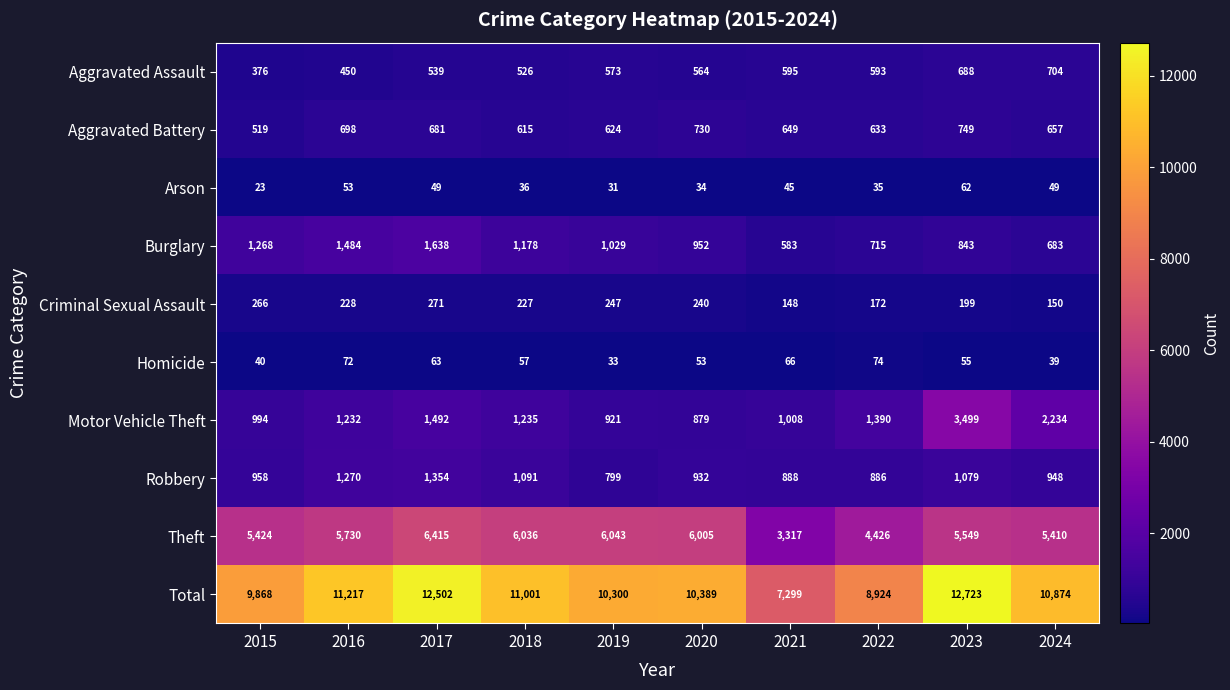

What is the difference between the maximum and minimum values in the Aggravated Battery series?

230